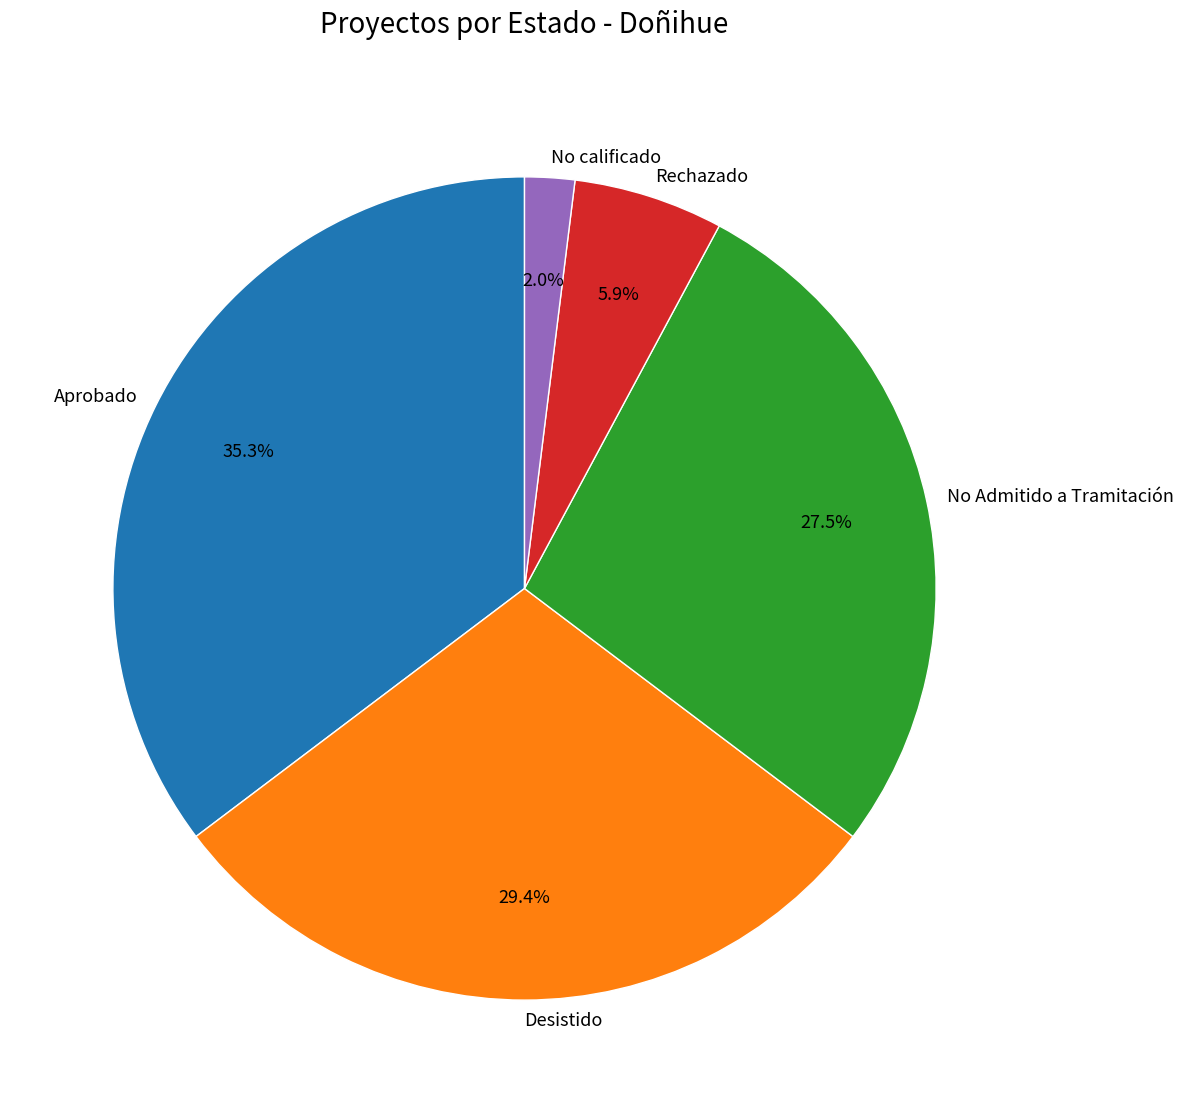

To the nearest percent, what is the average slice percentage?

20%